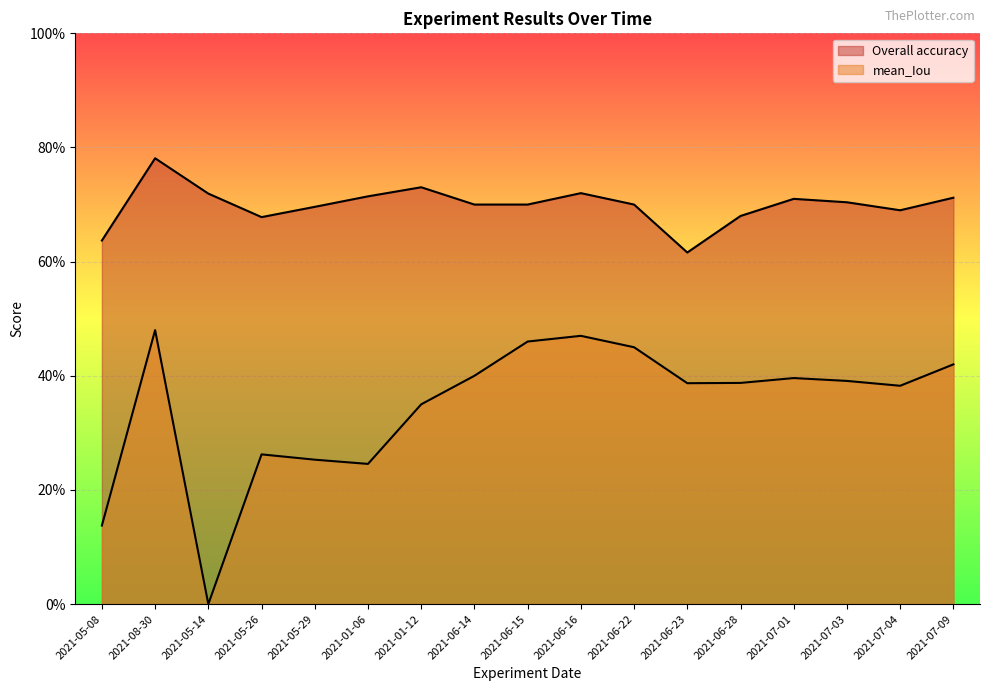

The Overall accuracy series shows 0.5 at 2021-06-14. True or false?

False